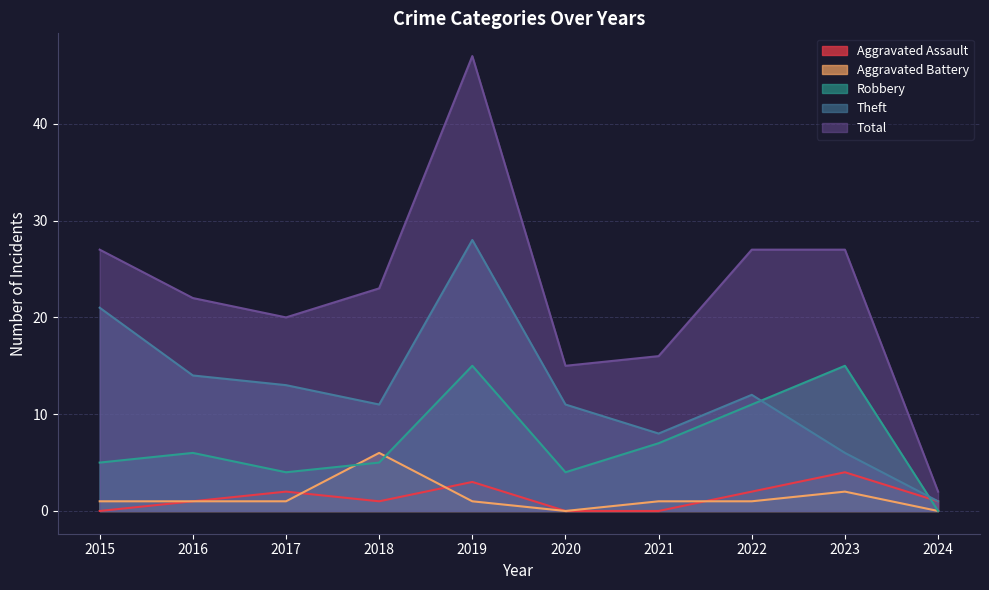

Which series has the largest total across all categories?

Total